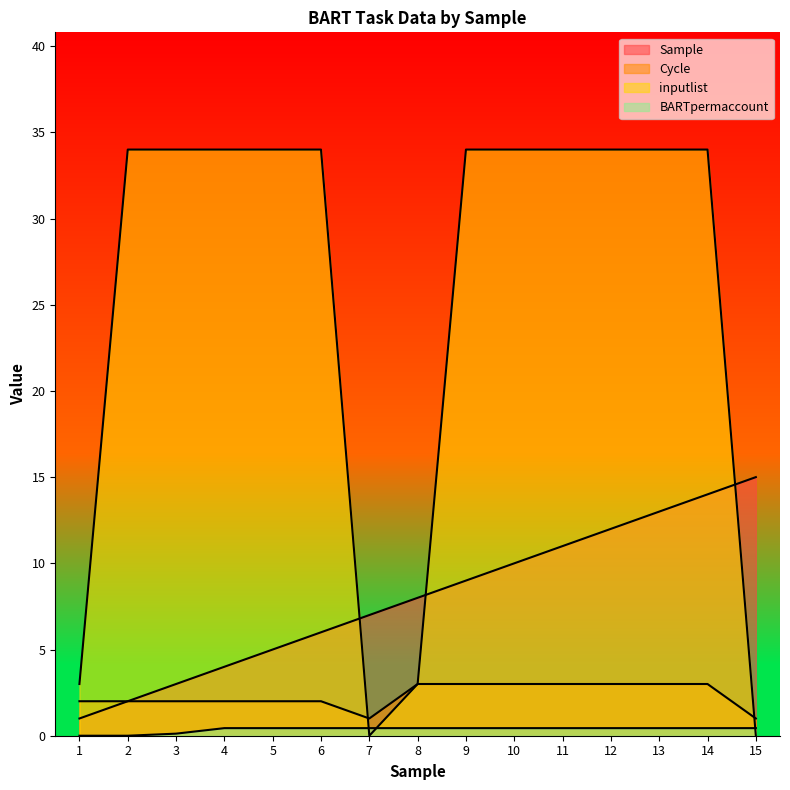

What is the sum of the Sample values at 9 and 13?

22.0